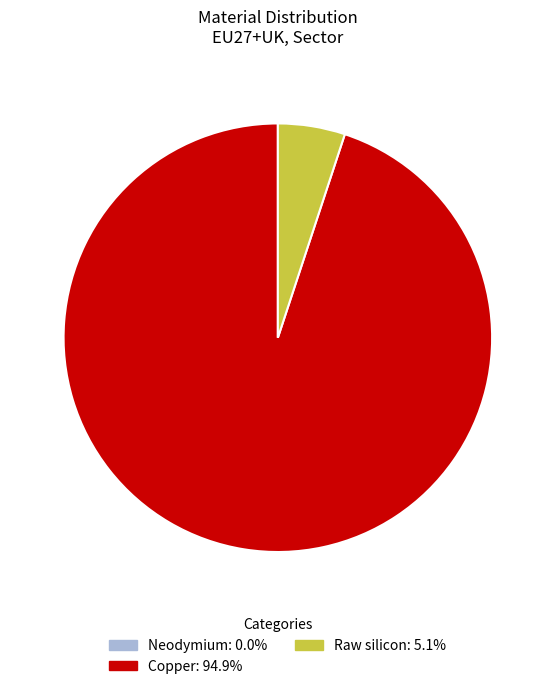

Do Copper and Raw silicon together represent more than half of the pie?

Yes